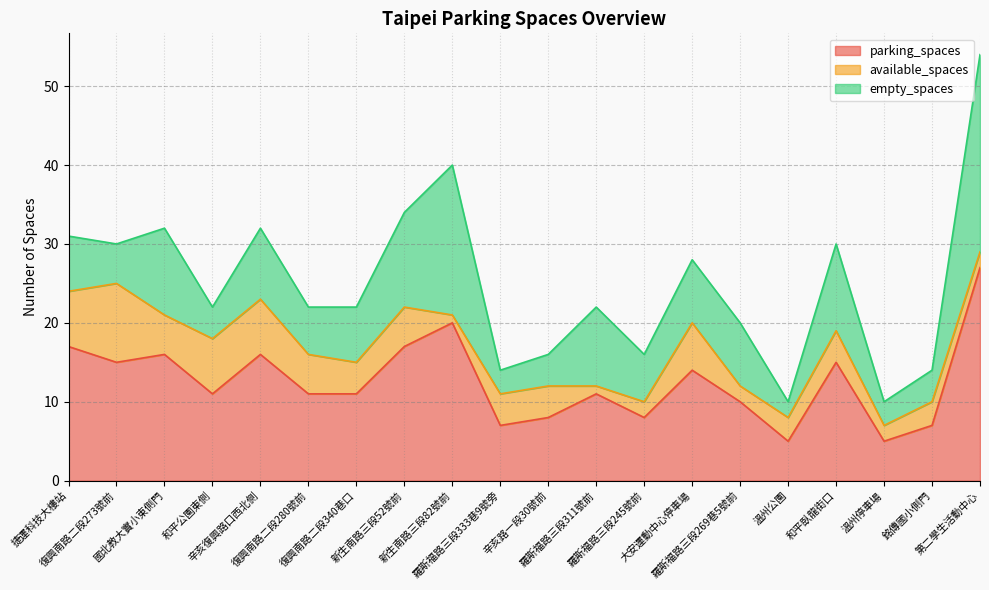

How many data points in parking_spaces are above 11?

9